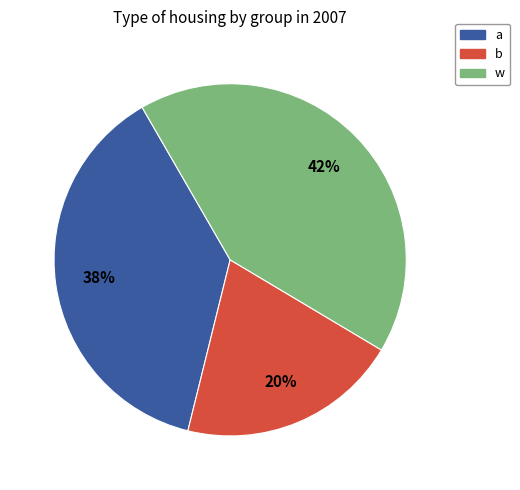

To the nearest percent, what is the average slice percentage?

33%